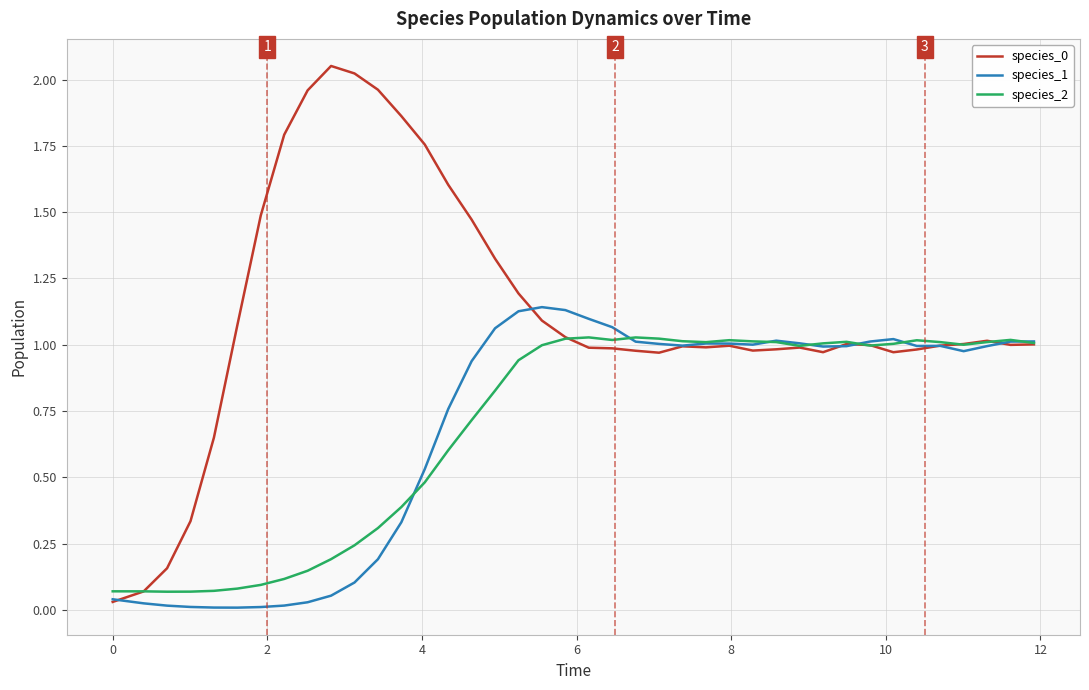

Does the chart have visible grid lines?

Yes